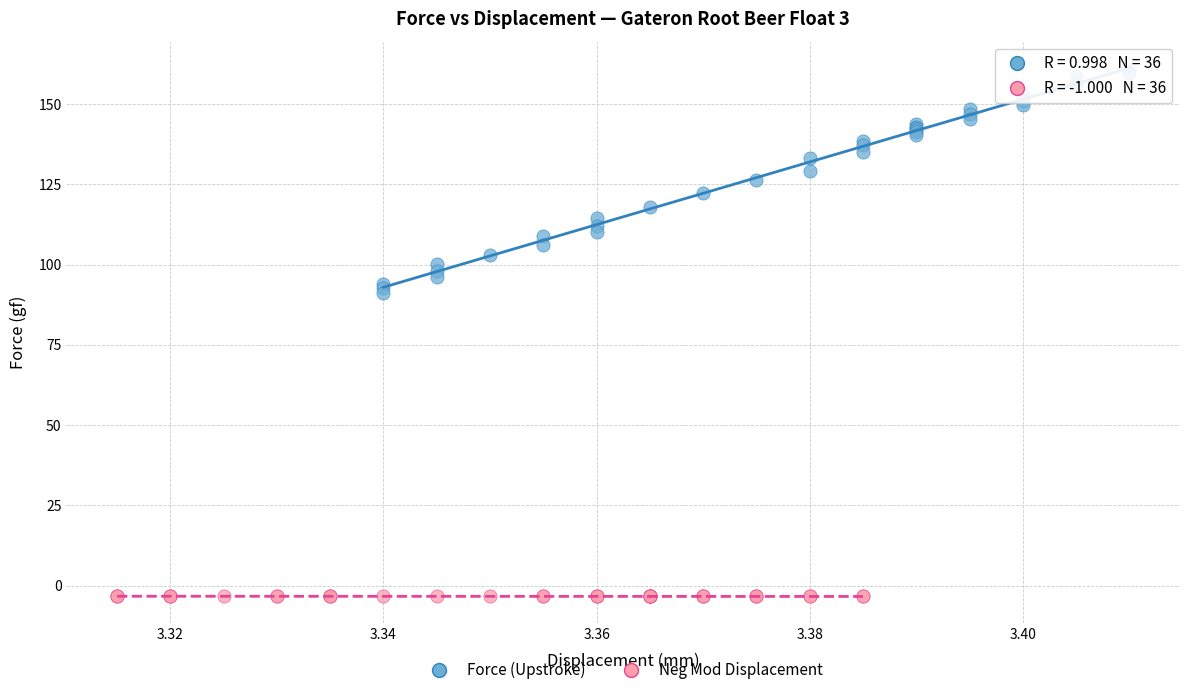

Which series contains the highest Y value?

Force (Upstroke)